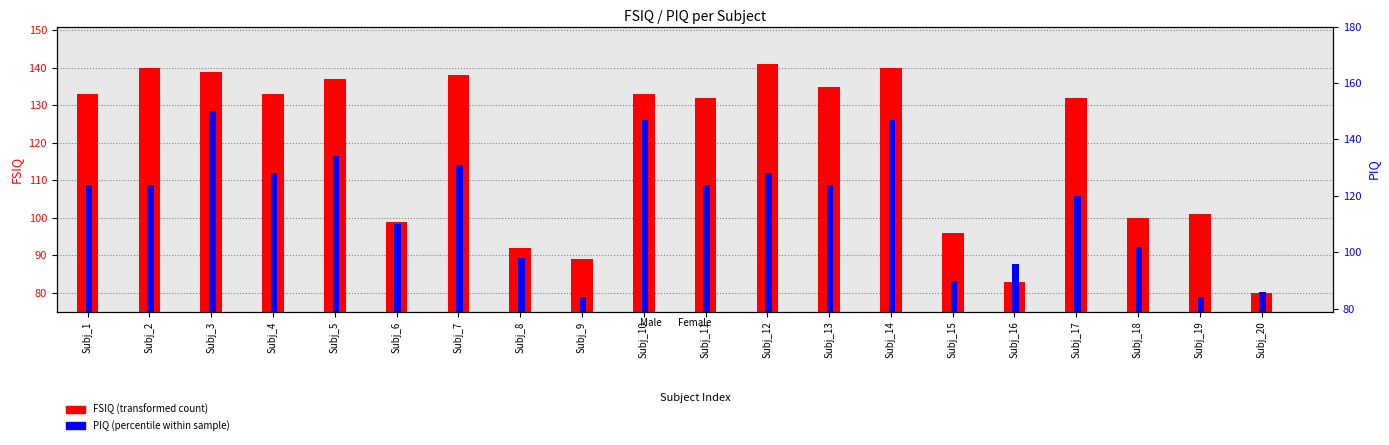

What is the value of the PIQ bar at the 1st from the left?

124